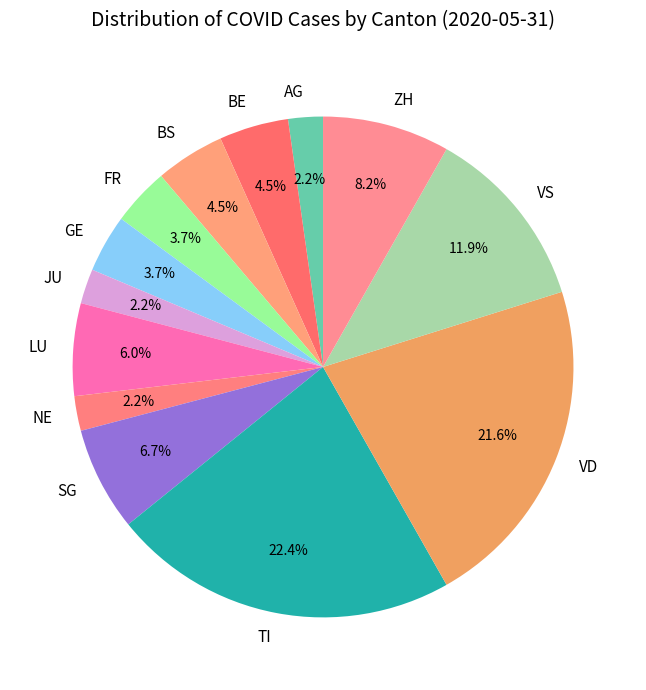

Between GE and VS, which is larger?

VS